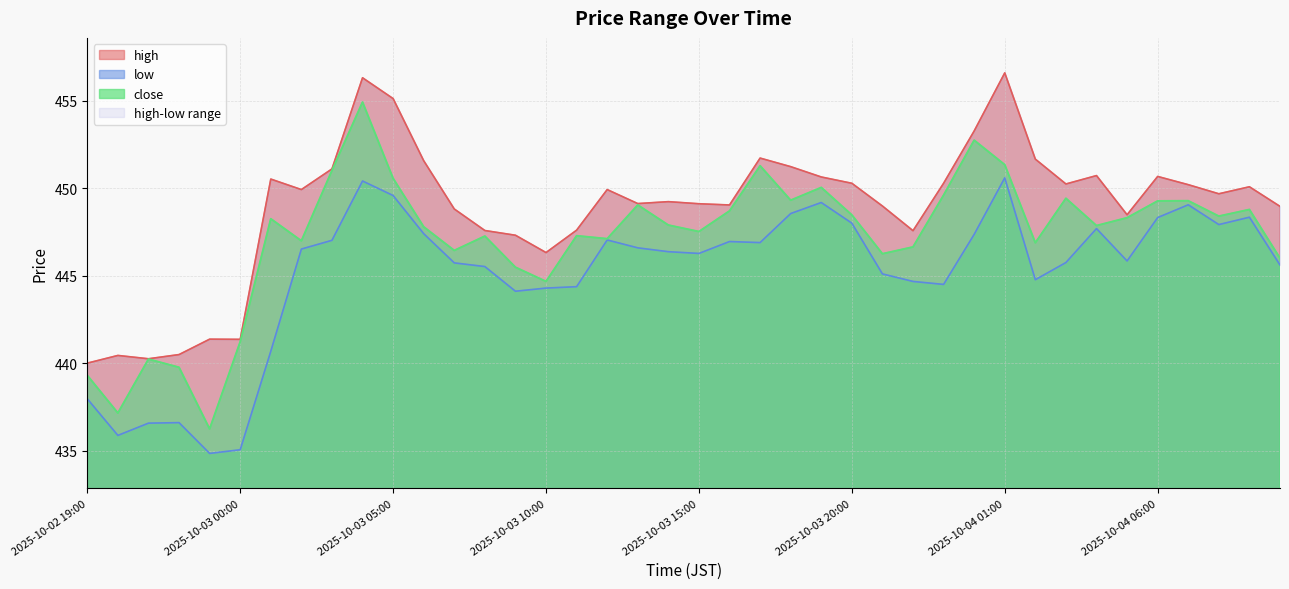

At which label does high first exceed 449?

2025-10-03 01:00